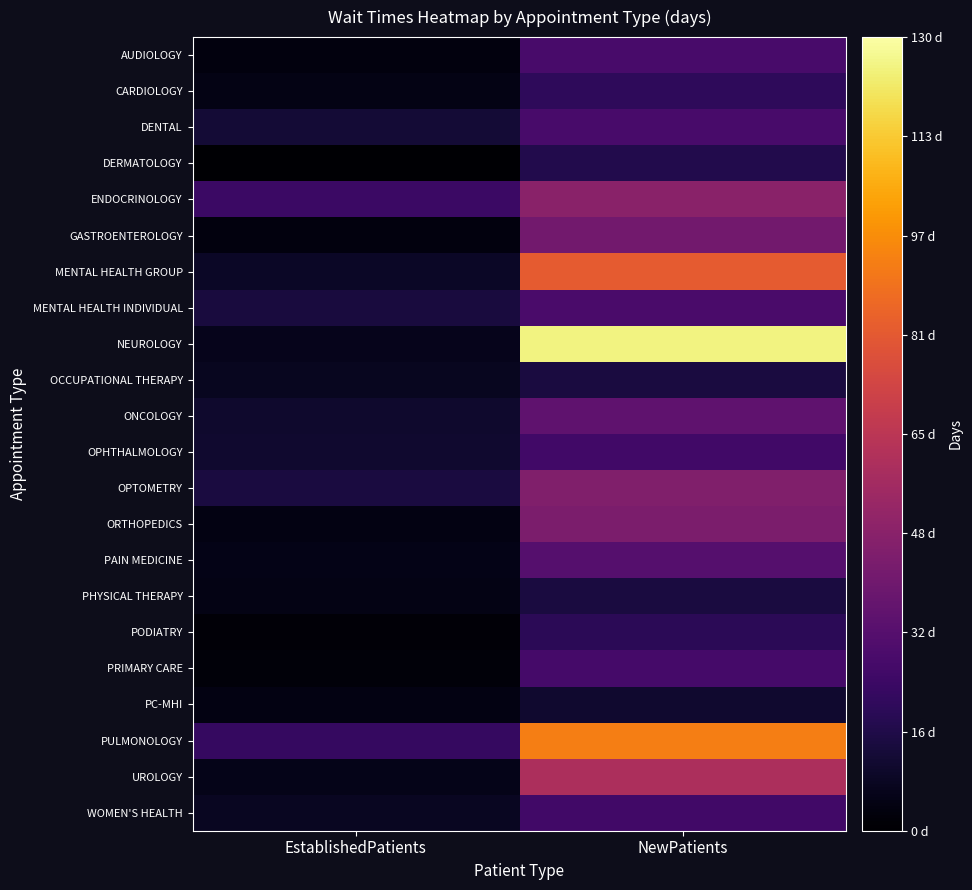

Reading left to right, transcribe all the data shown in this chart.

AUDIOLOGY: EstablishedPatients=3.3	NewPatients=28.1
CARDIOLOGY: EstablishedPatients=4.9	NewPatients=20.5
DENTAL: EstablishedPatients=12.2	NewPatients=28.1
DERMATOLOGY: EstablishedPatients=1.0	NewPatients=17.2
ENDOCRINOLOGY: EstablishedPatients=24.0	NewPatients=49.0
GASTROENTEROLOGY: EstablishedPatients=3.3	NewPatients=41.2
MENTAL HEALTH GROUP: EstablishedPatients=8.9	NewPatients=82.0
MENTAL HEALTH INDIVIDUAL: EstablishedPatients=14.0	NewPatients=28.8
NEUROLOGY: EstablishedPatients=6.6	NewPatients=125.4
OCCUPATIONAL THERAPY: EstablishedPatients=7.4	NewPatients=14.5
ONCOLOGY: EstablishedPatients=10.6	NewPatients=35.2
OPHTHALMOLOGY: EstablishedPatients=10.8	NewPatients=25.9
OPTOMETRY: EstablishedPatients=14.7	NewPatients=45.9
ORTHOPEDICS: EstablishedPatients=4.3	NewPatients=44.5
PAIN MEDICINE: EstablishedPatients=5.1	NewPatients=32.4
PHYSICAL THERAPY: EstablishedPatients=4.8	NewPatients=14.3
PODIATRY: EstablishedPatients=1.9	NewPatients=19.8
PRIMARY CARE: EstablishedPatients=2.2	NewPatients=27.3
PC-MHI: EstablishedPatients=4.2	NewPatients=10.7
PULMONOLOGY: EstablishedPatients=22.5	NewPatients=93.2
UROLOGY: EstablishedPatients=5.6	NewPatients=60.0
WOMEN'S HEALTH: EstablishedPatients=7.7	NewPatients=26.3